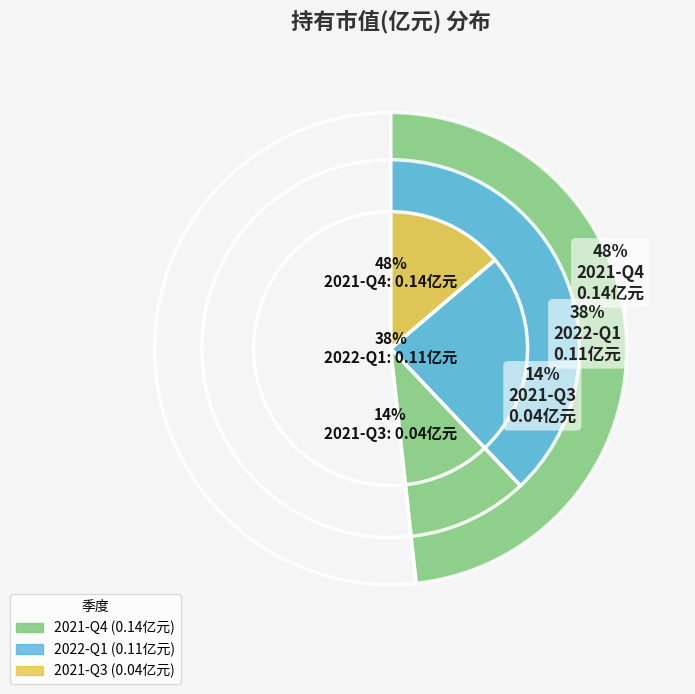

How many segments does this pie chart have?

3